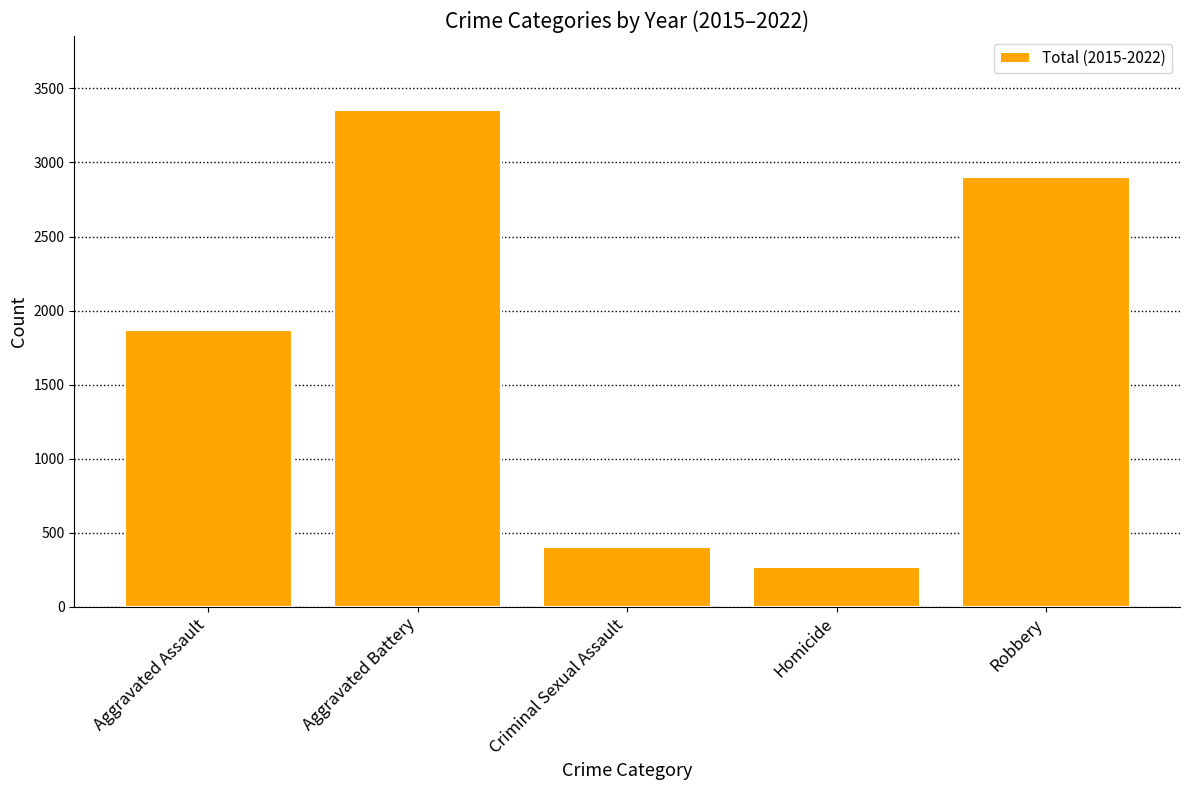

How many bars are there in total?

5